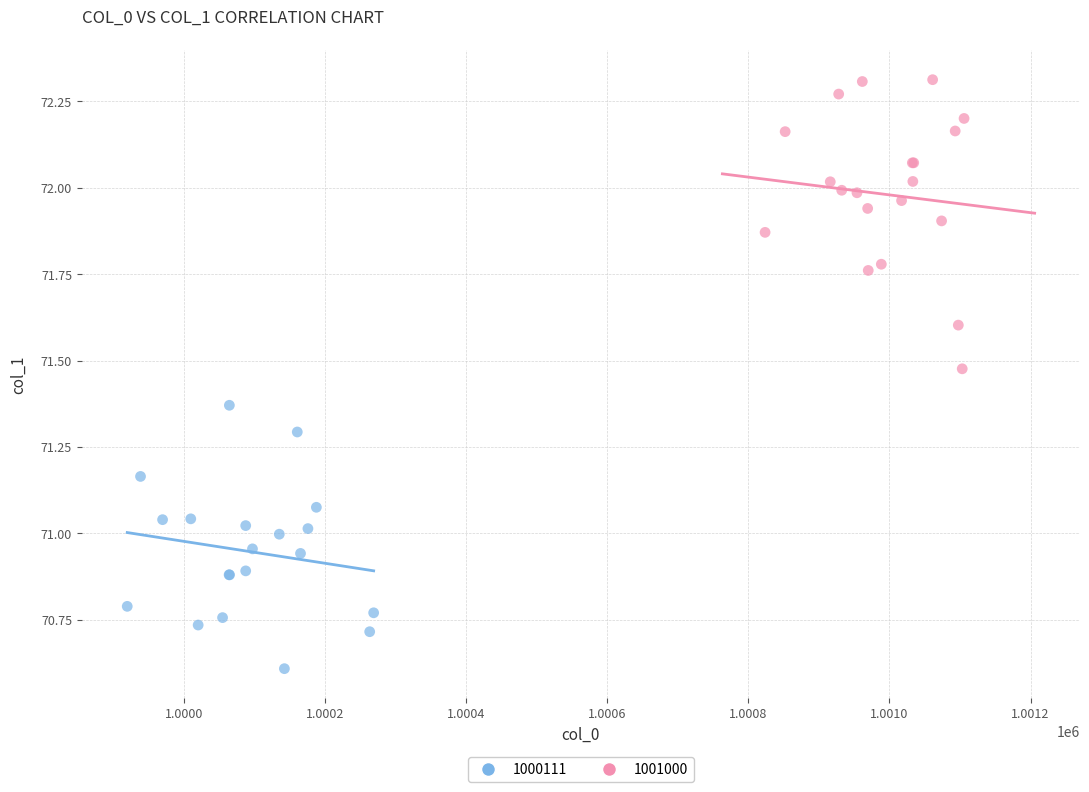

What are all the series names shown in the legend?

1000111, 1001000